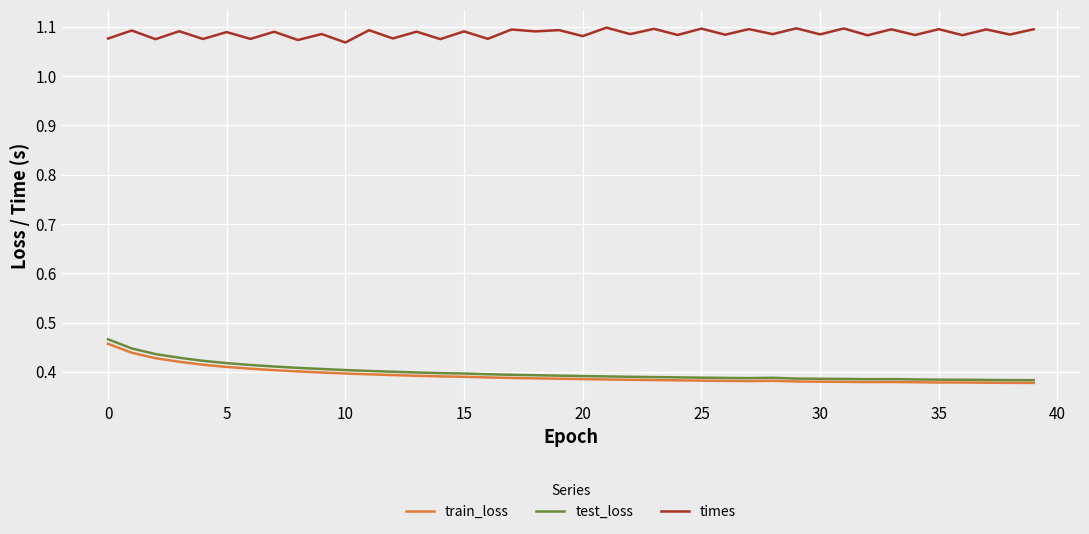

Which series has the widest spread of values?

test_loss